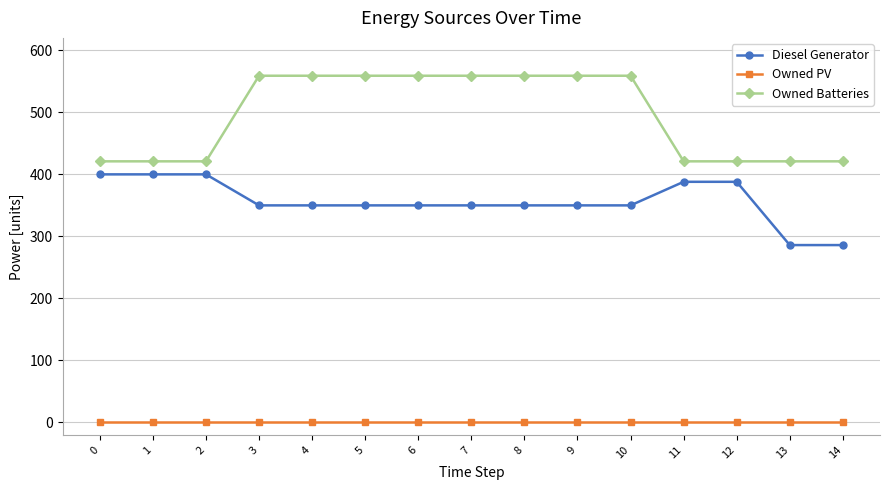

Which series has the largest total across all categories?

Owned Batteries